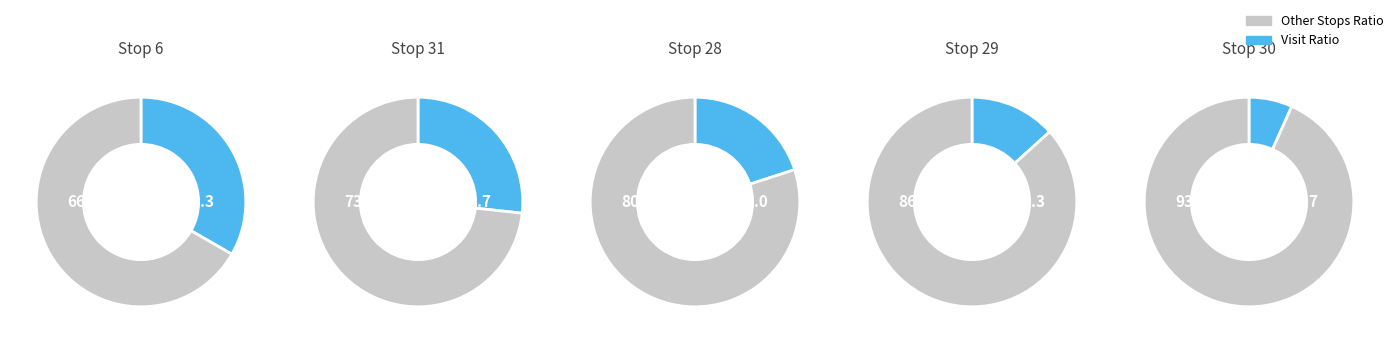

The 30 slice represents 7% of the pie. True or false?

True